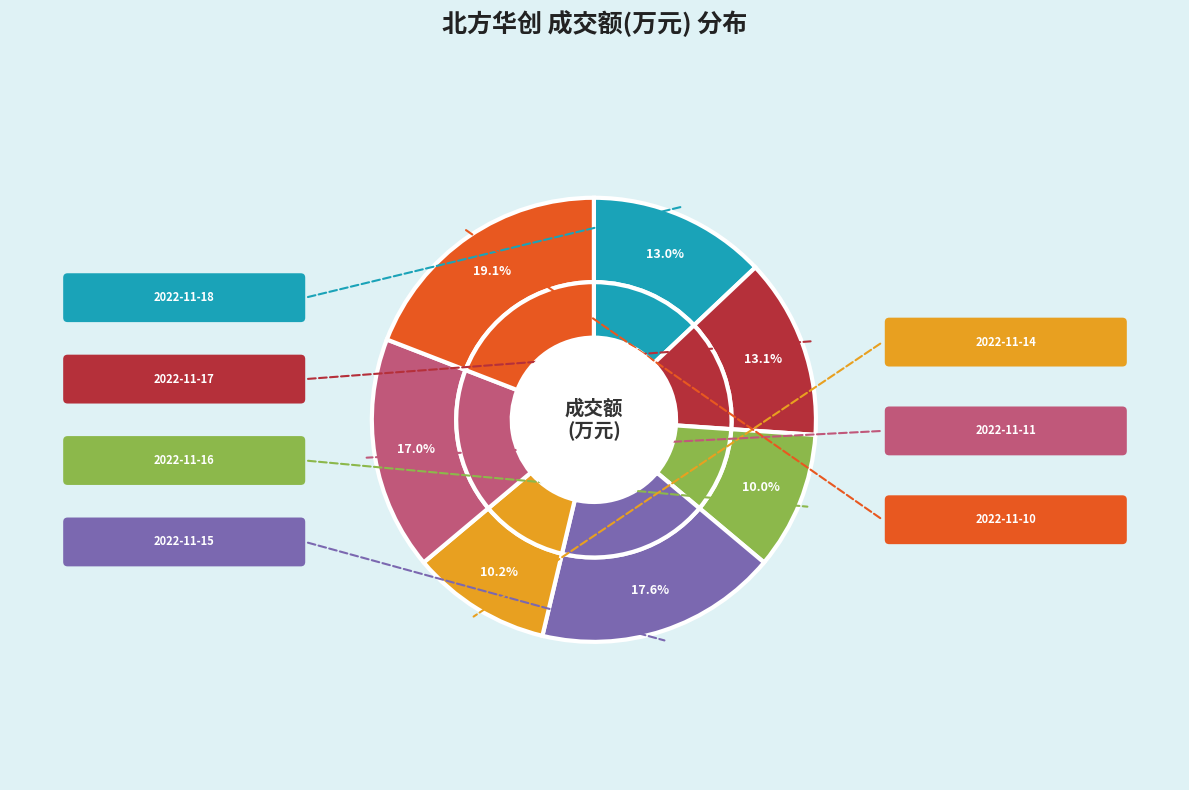

How many slices are in this pie chart?

7